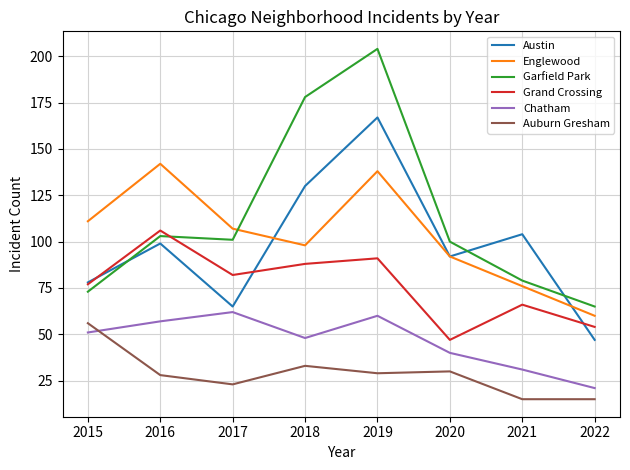

List the series in order of their peak value, highest first.

Garfield Park, Austin, Englewood, Grand Crossing, Chatham, Auburn Gresham